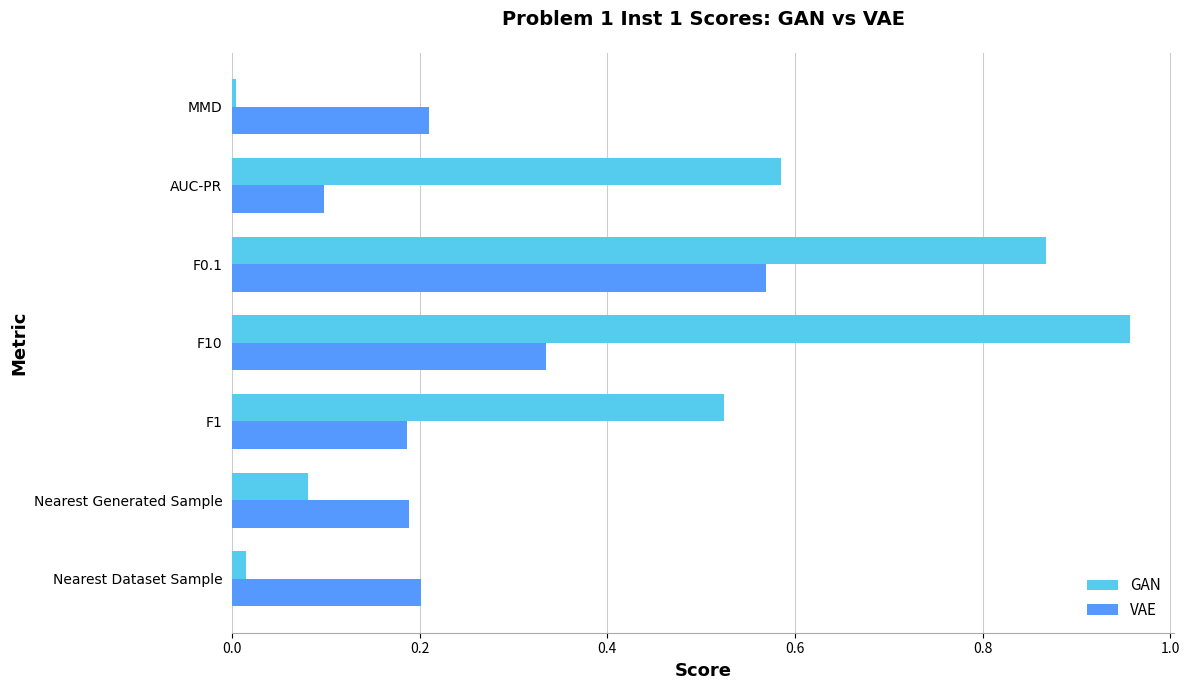

What are all the series names shown in the legend?

GAN, VAE